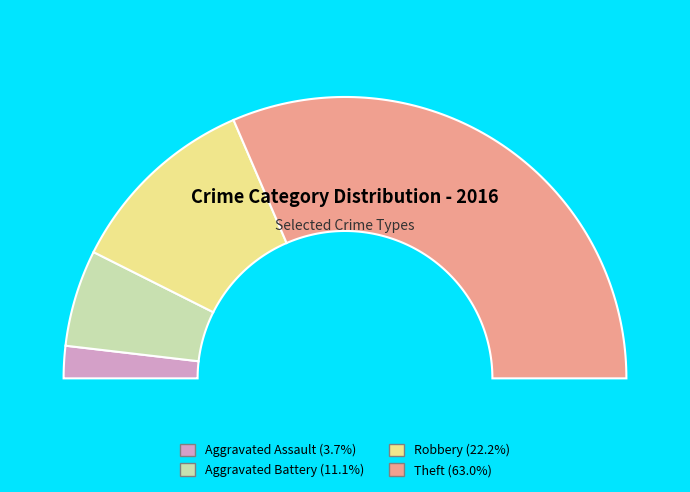

Which category has the smallest portion of the pie?

Aggravated Assault